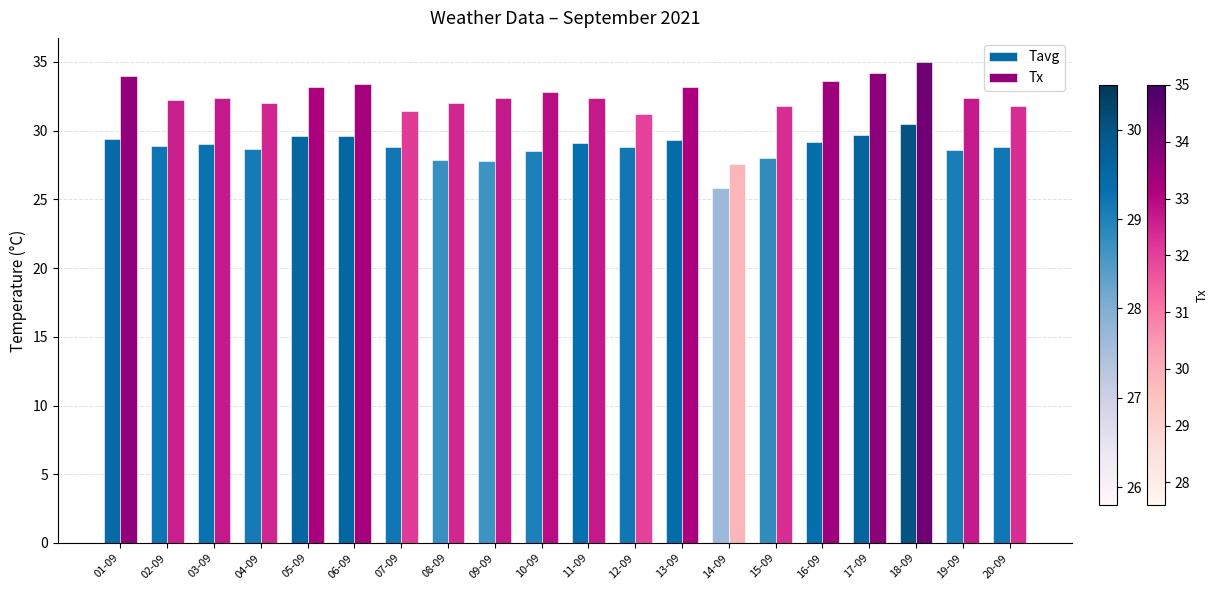

What is the spread (max minus min) of values at 15-09?

3.8